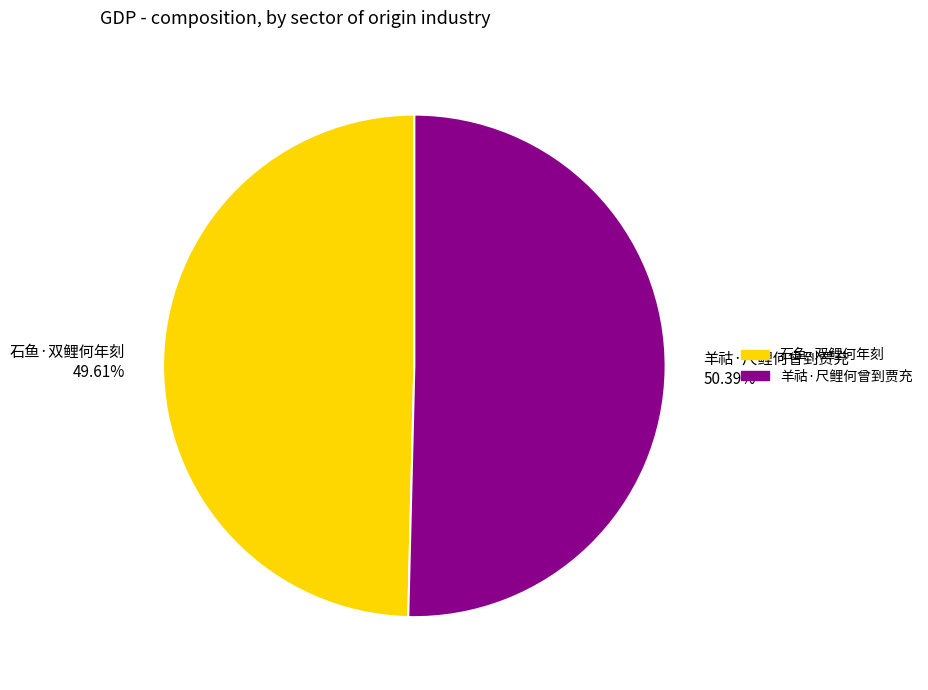

Count the number of slices in the pie.

2